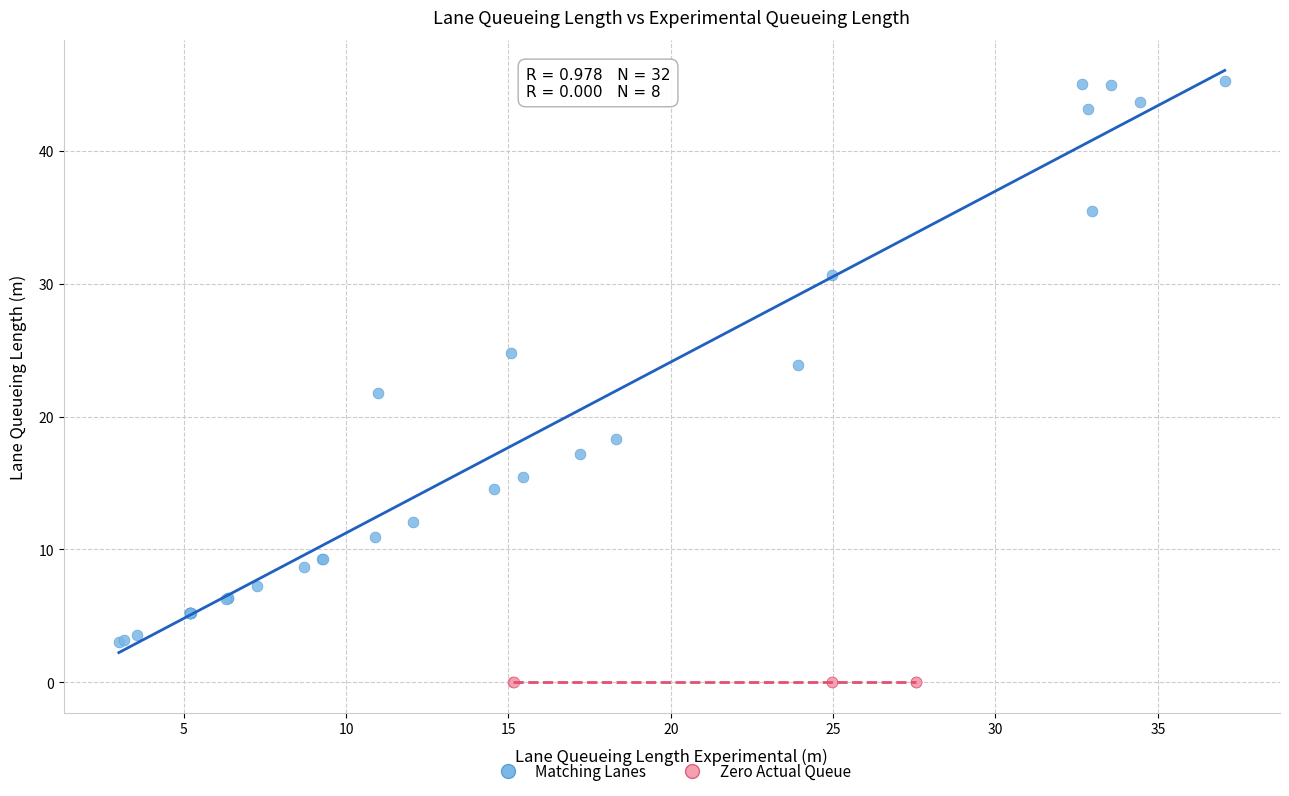

Which series contains the highest Y value?

Matching Lanes